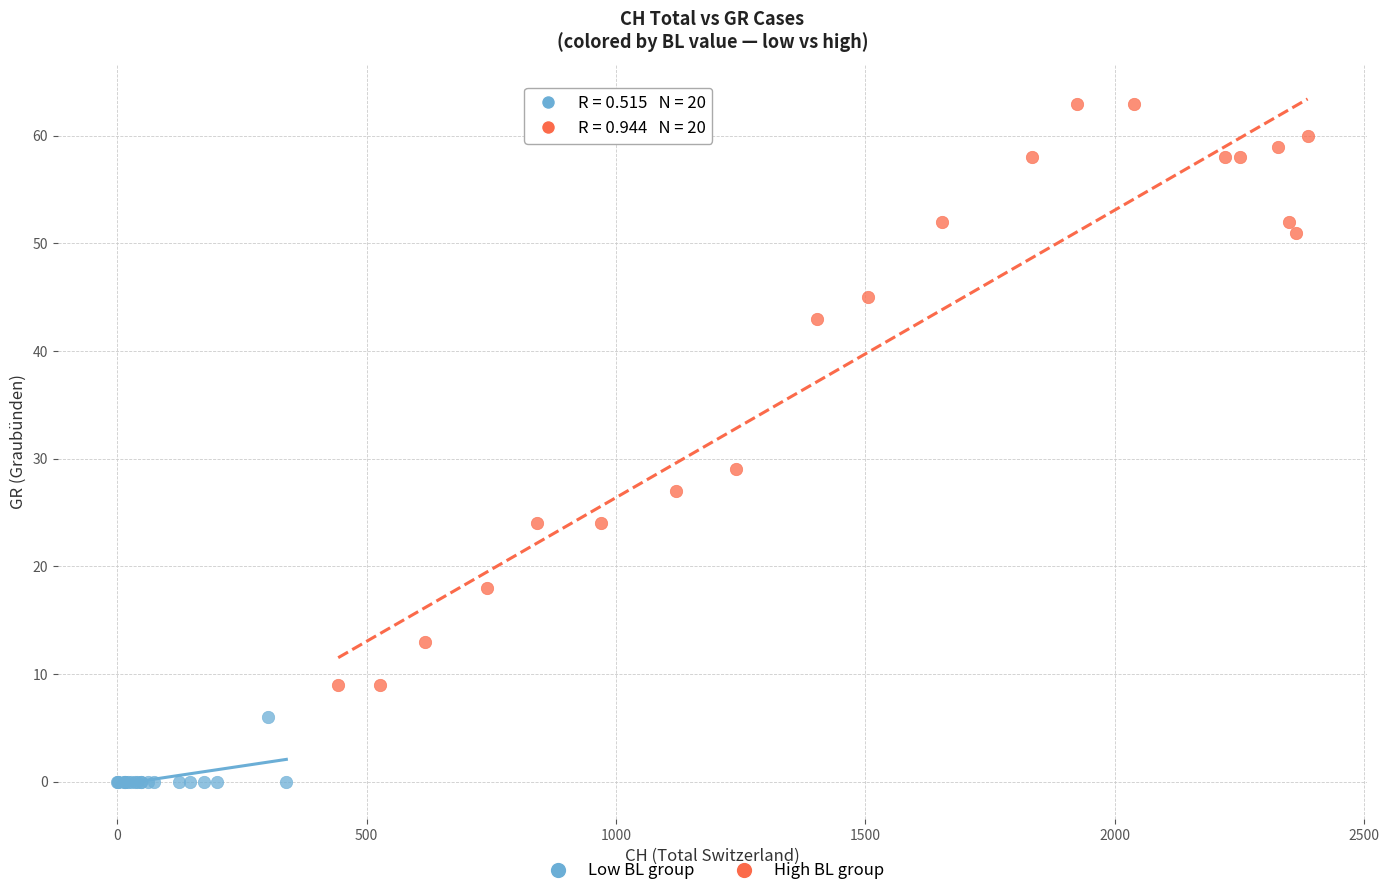

Which series reaches the maximum Y coordinate?

High BL group